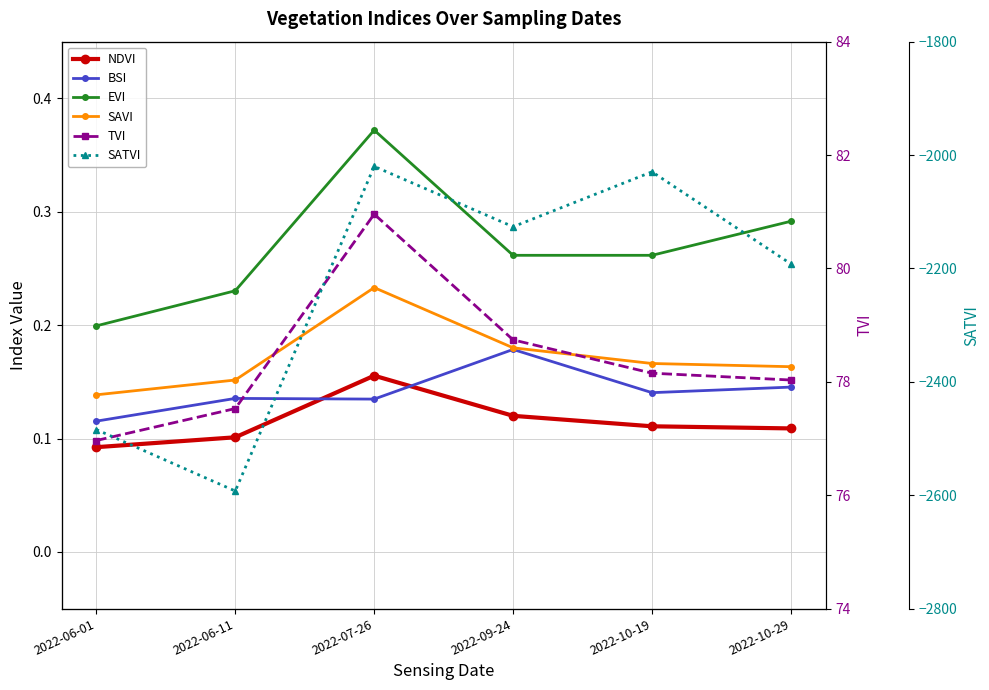

What is the total value across all series at 2022-09-24?

-2047.0